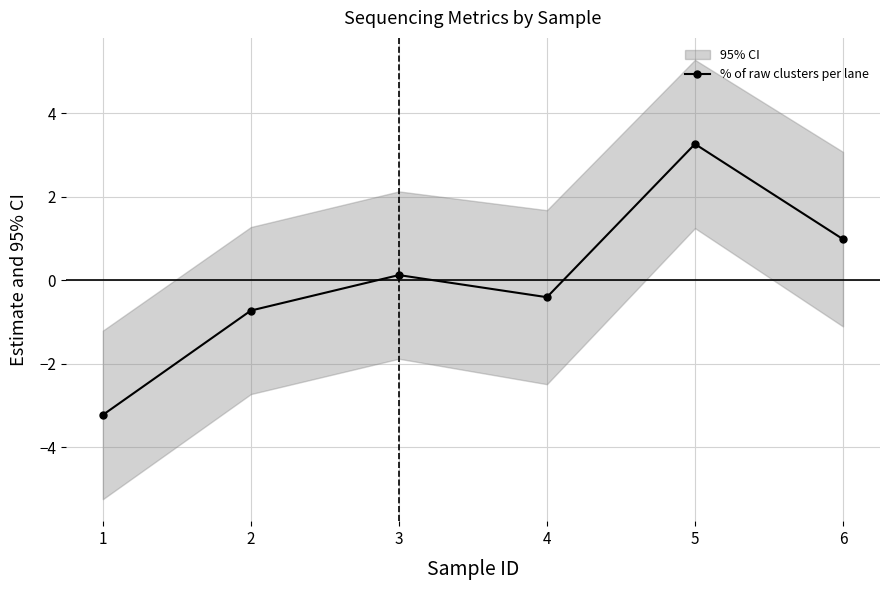

Reading left to right, transcribe all the data shown in this chart.

-3.2	-0.7	0.1	-0.4	3.3	1.0